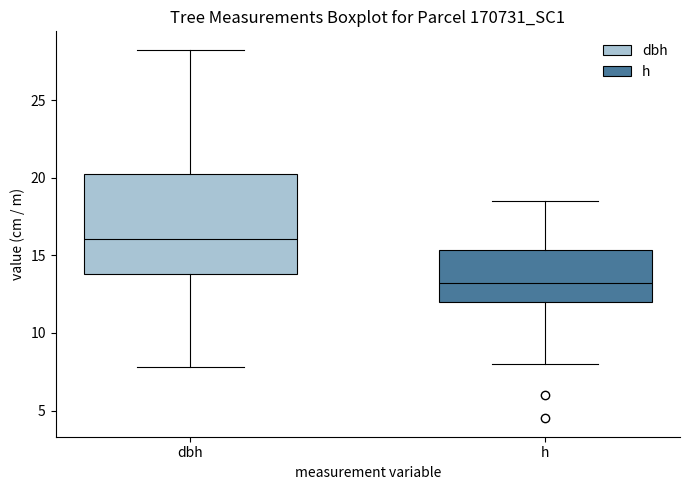

Where does the median line of the box for dbh sit on the y-axis? The values are not printed on the chart, so give them approximately, as read against the axis.

16.0